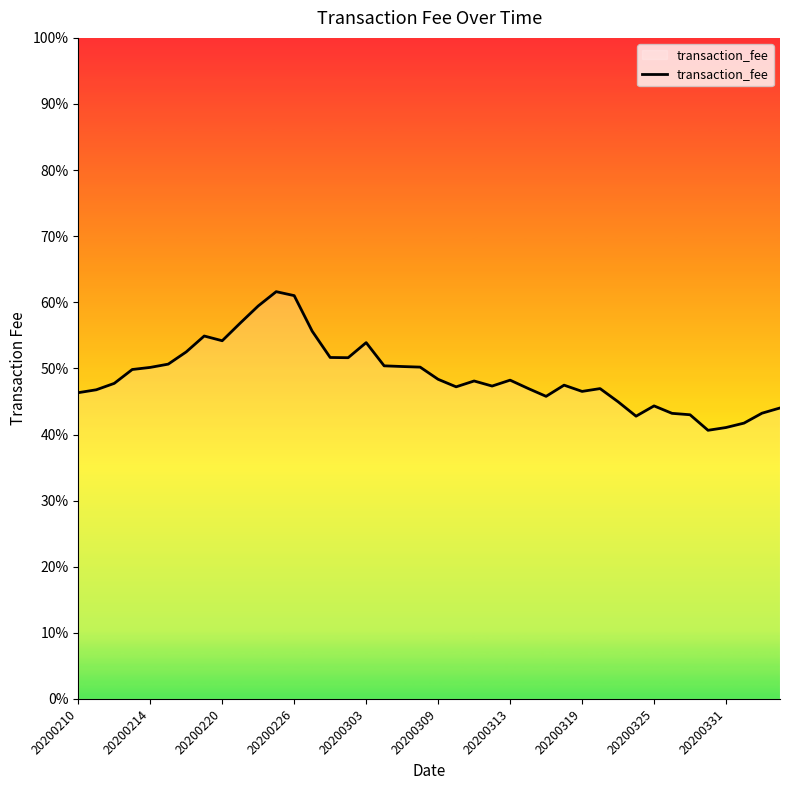

Does the chart display data point markers on the line(s)?

No